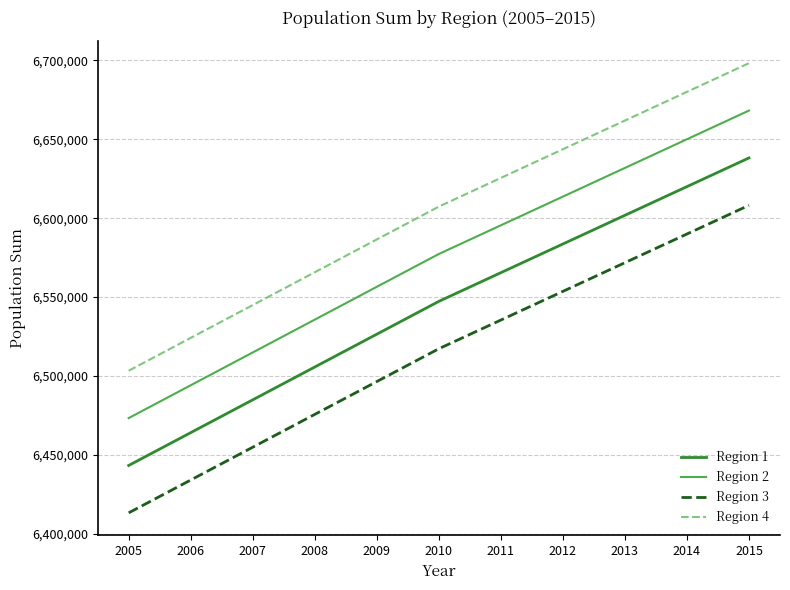

What is the total value across all series at 2008?

26083012.0